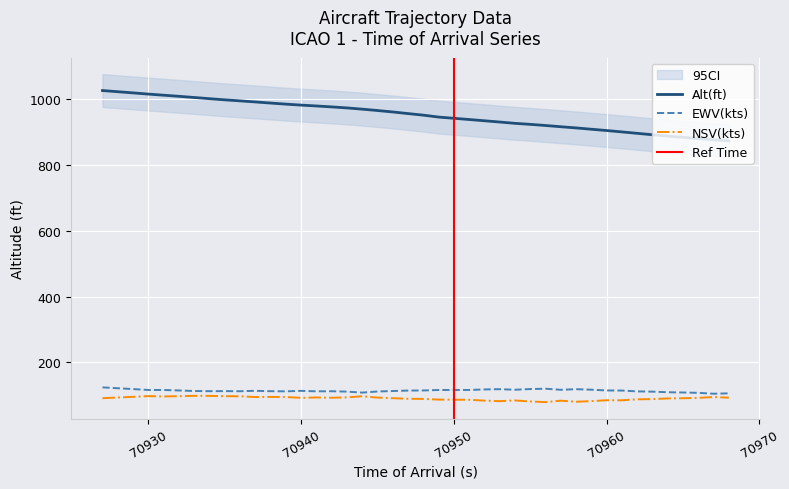

What is the highest value of the Alt(ft) series?

1026.3